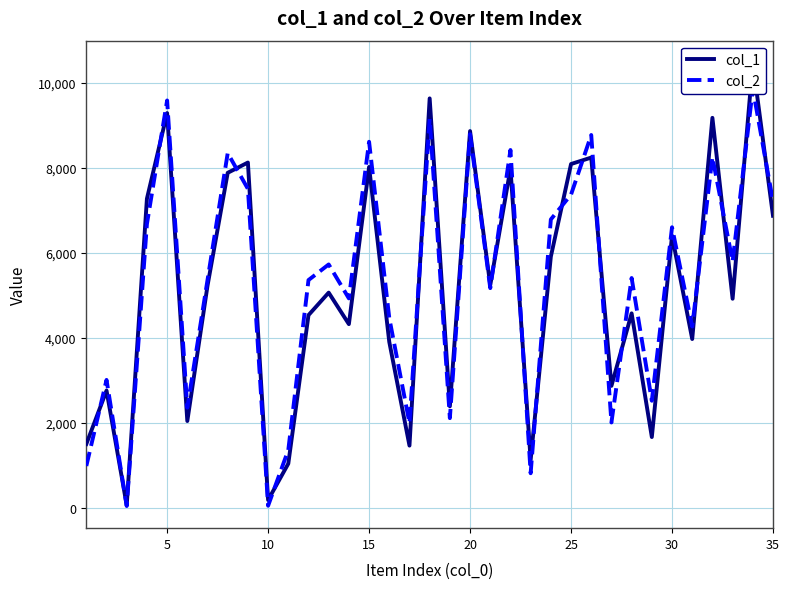

How many lines are shown in the chart?

2